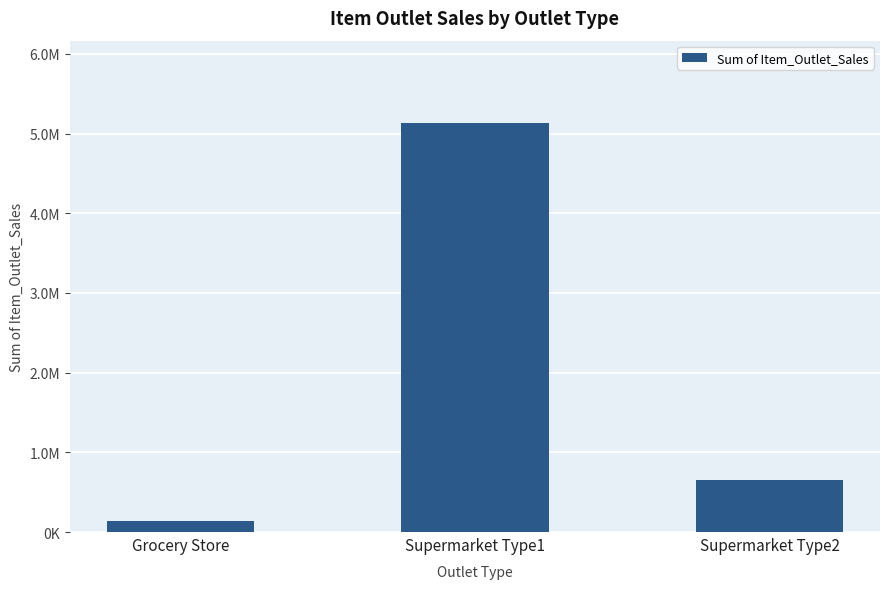

What value does the data have at Supermarket Type2?

651241.6